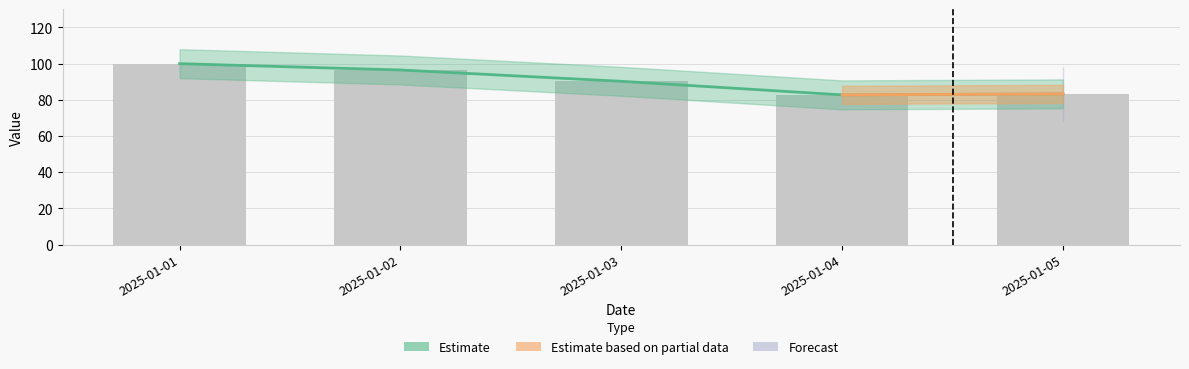

Reading right to left, what are all the values shown in this chart?

83.3	82.8	90.2	96.5	100.0